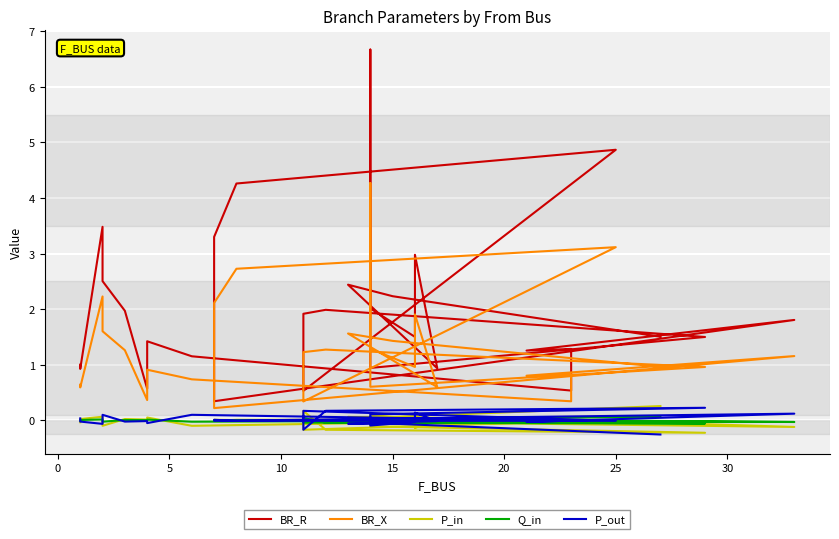

What is the highest value of the BR_R series?

6.7